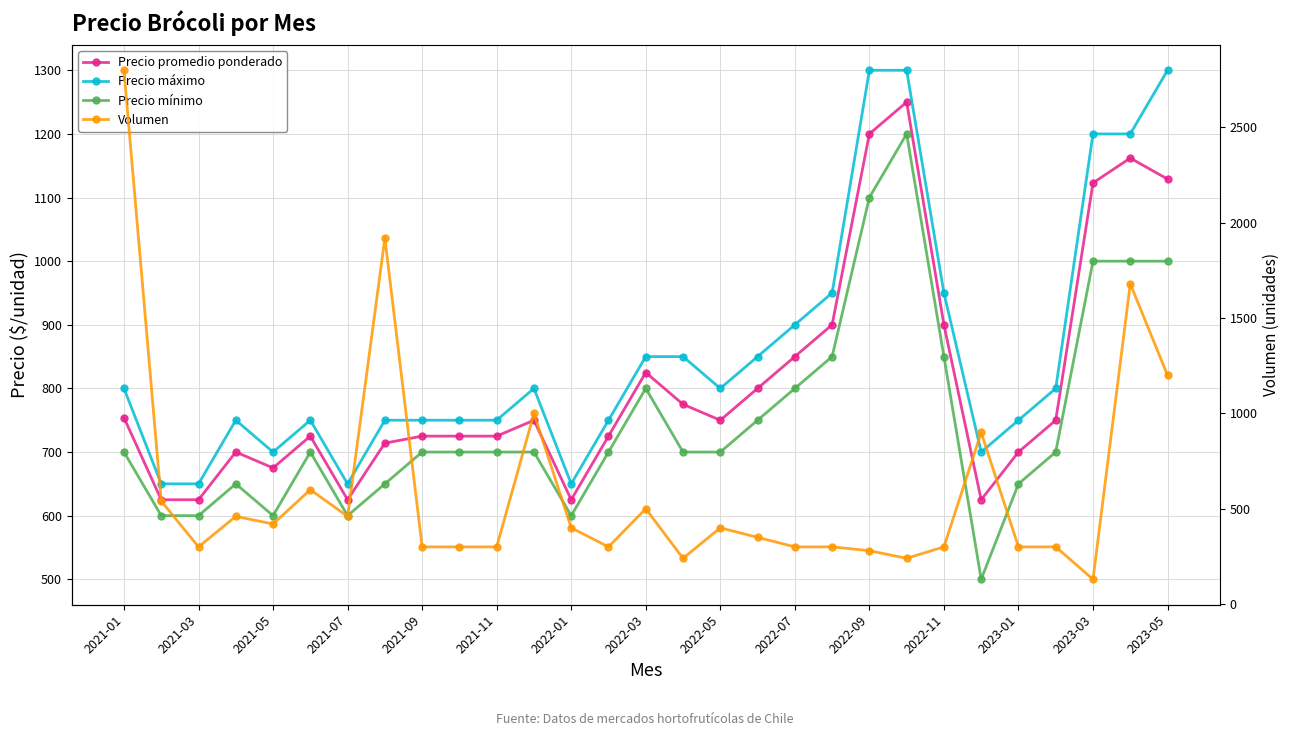

What is the value of the Volumen point at the 13th from the left?

400